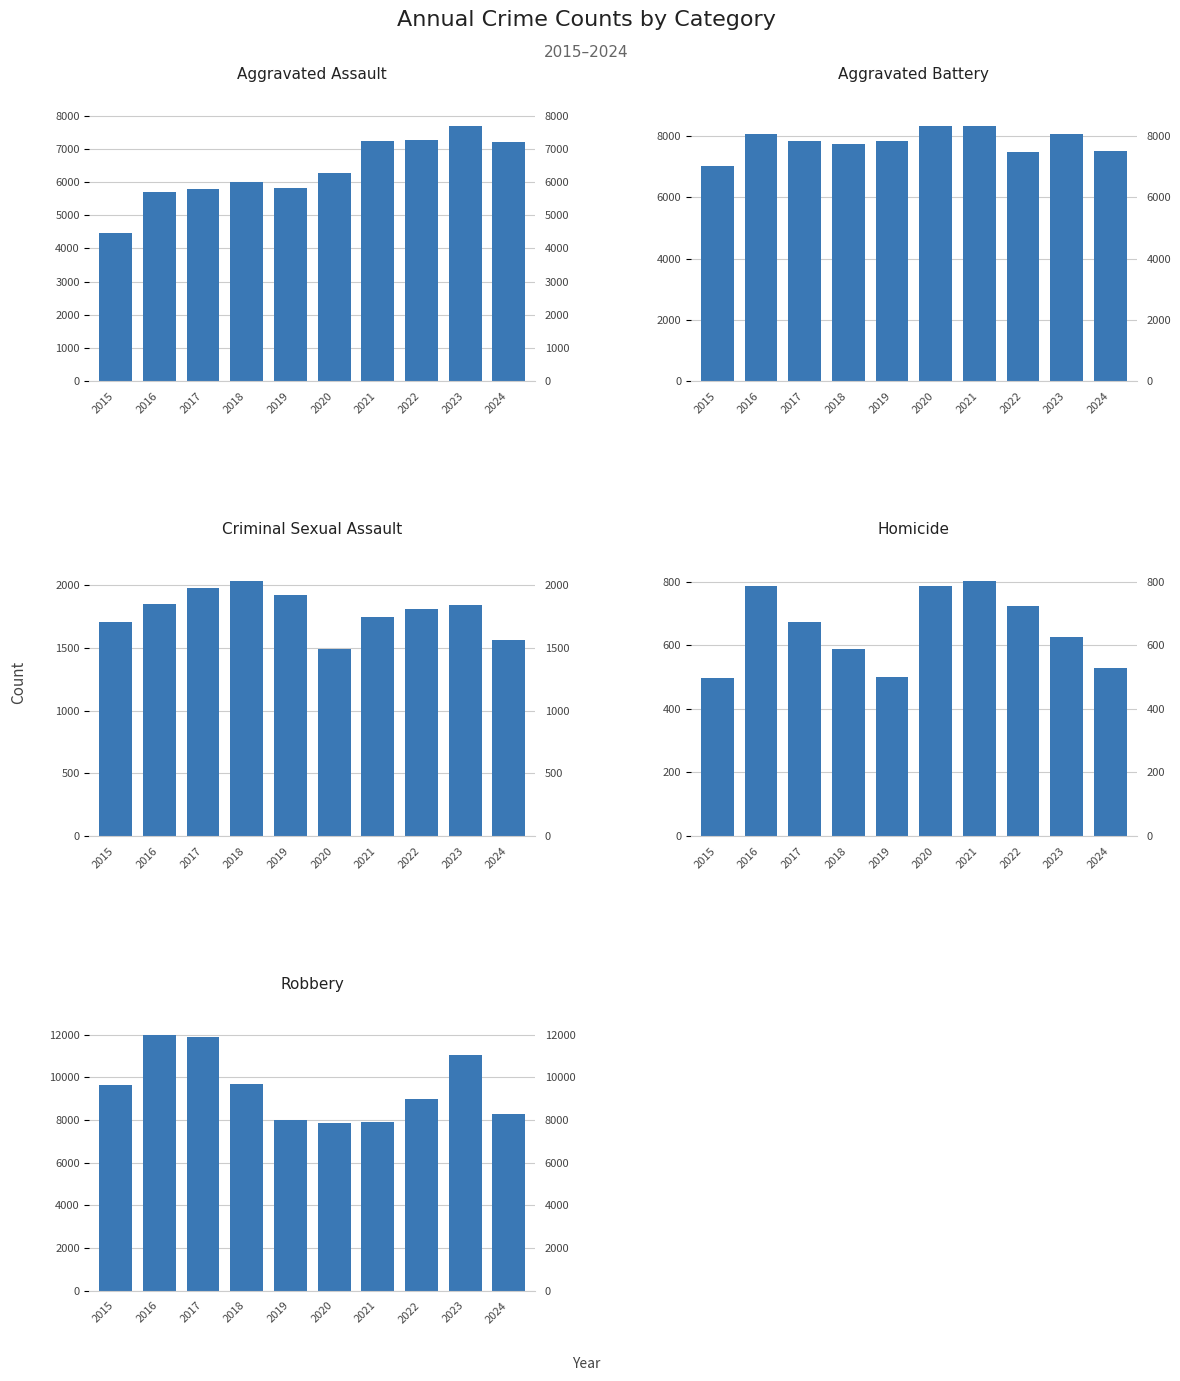

Does the chart contain stacked bars?

No